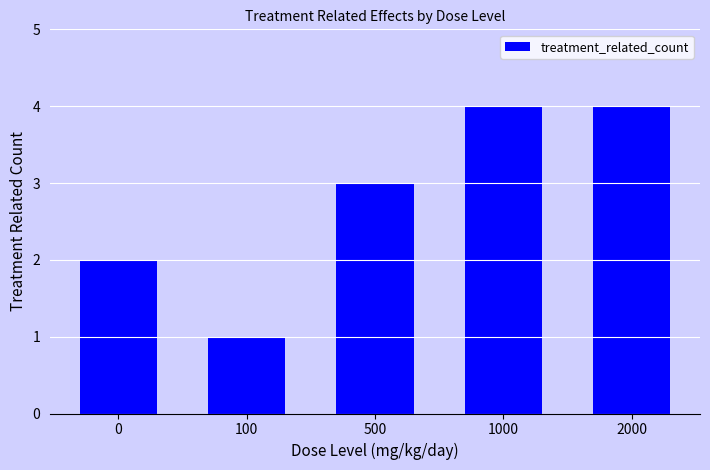

What is the value of the 3rd bar from the left?

3